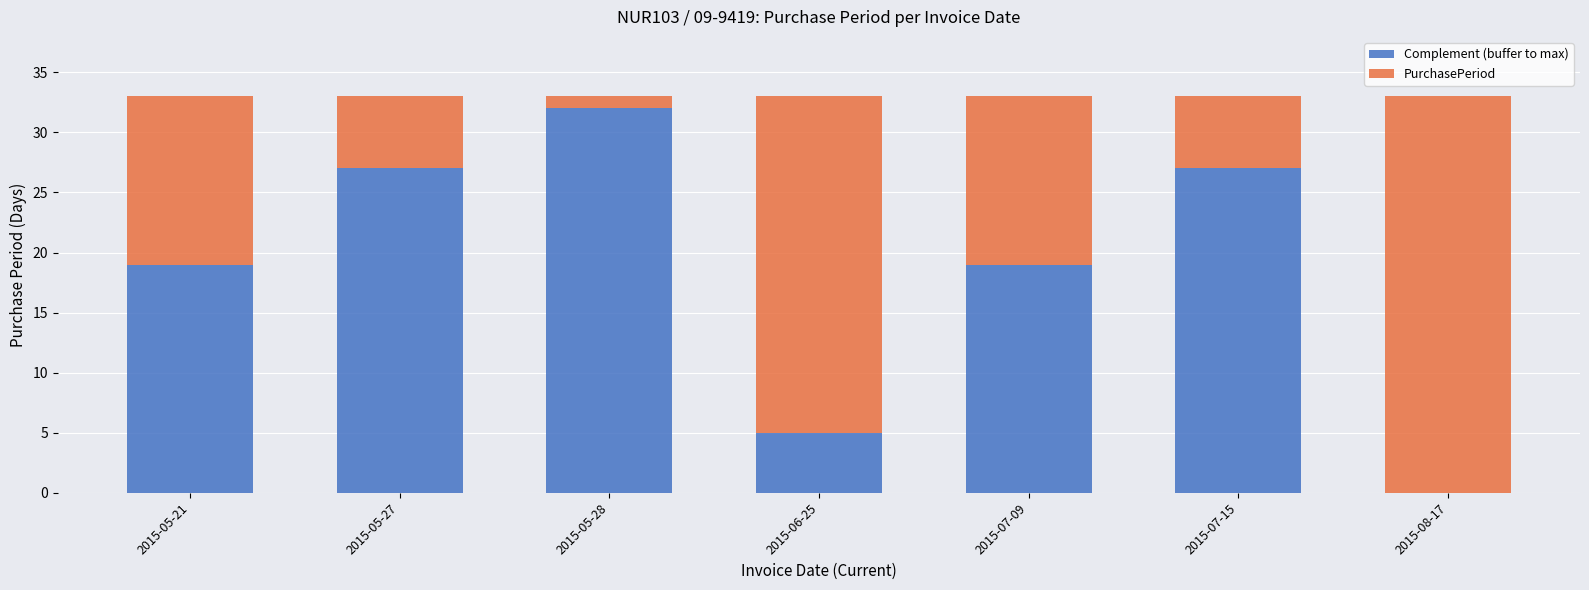

What is the total value across all series at 2015-07-15?

33